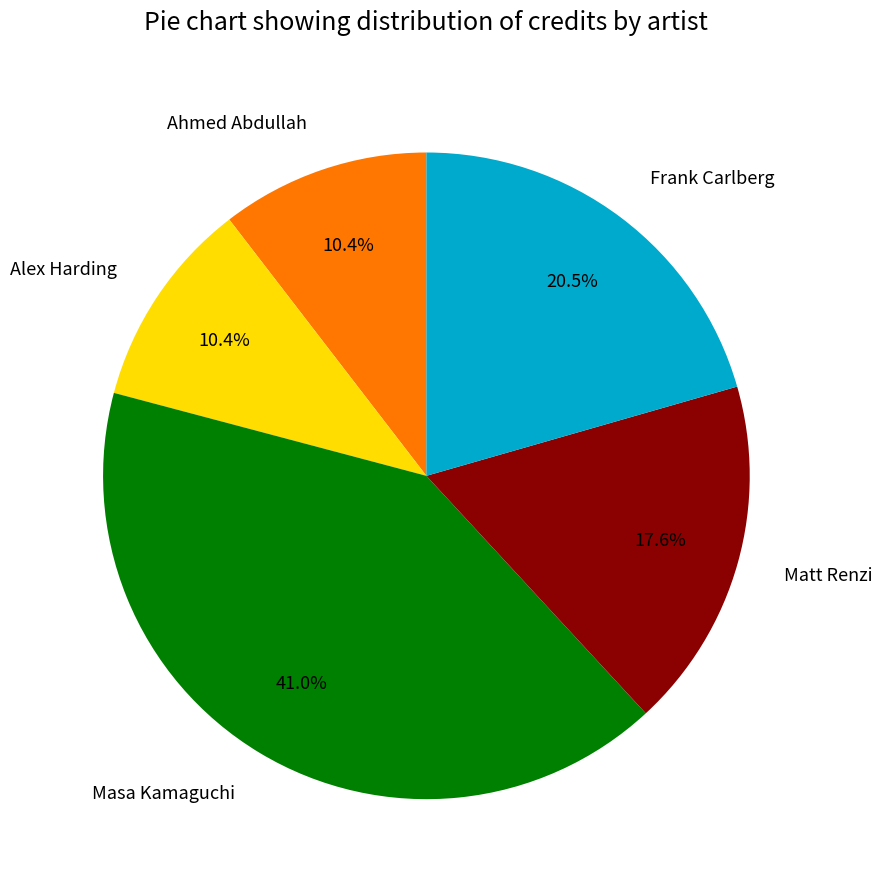

What percentage is the Ahmed Abdullah slice, to the nearest percent?

10%